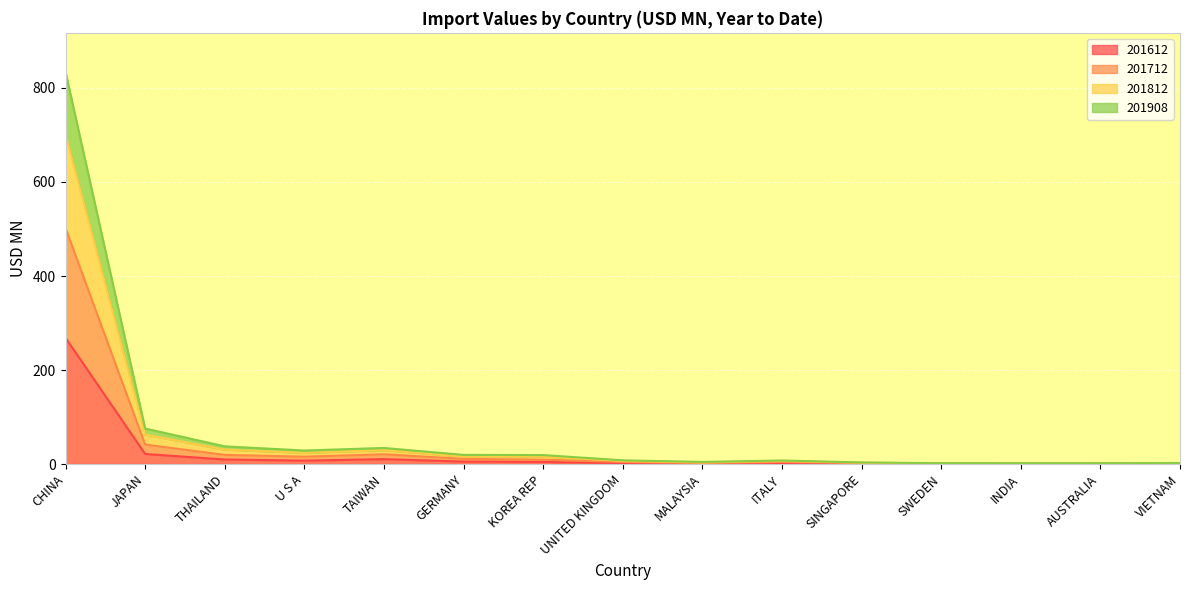

At which category is the sum across all series the highest?

CHINA